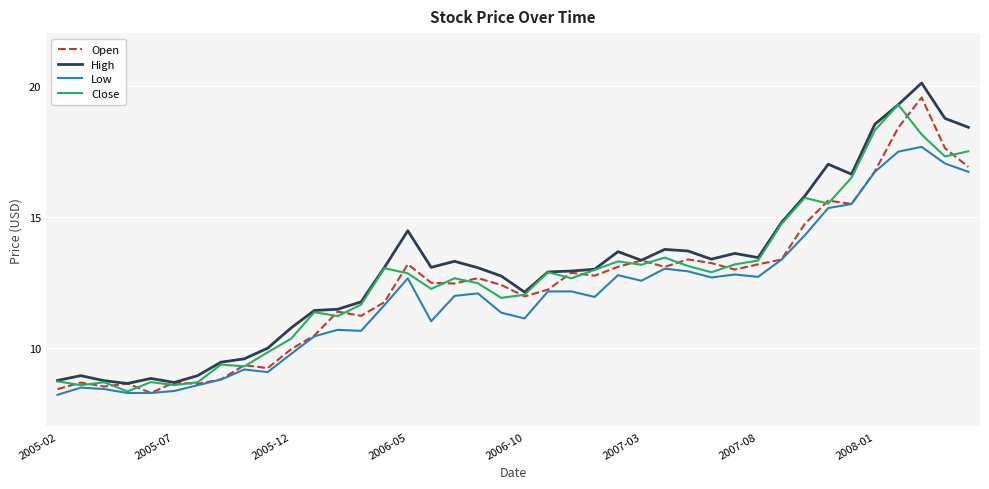

What is the highest value of the High series?

20.1